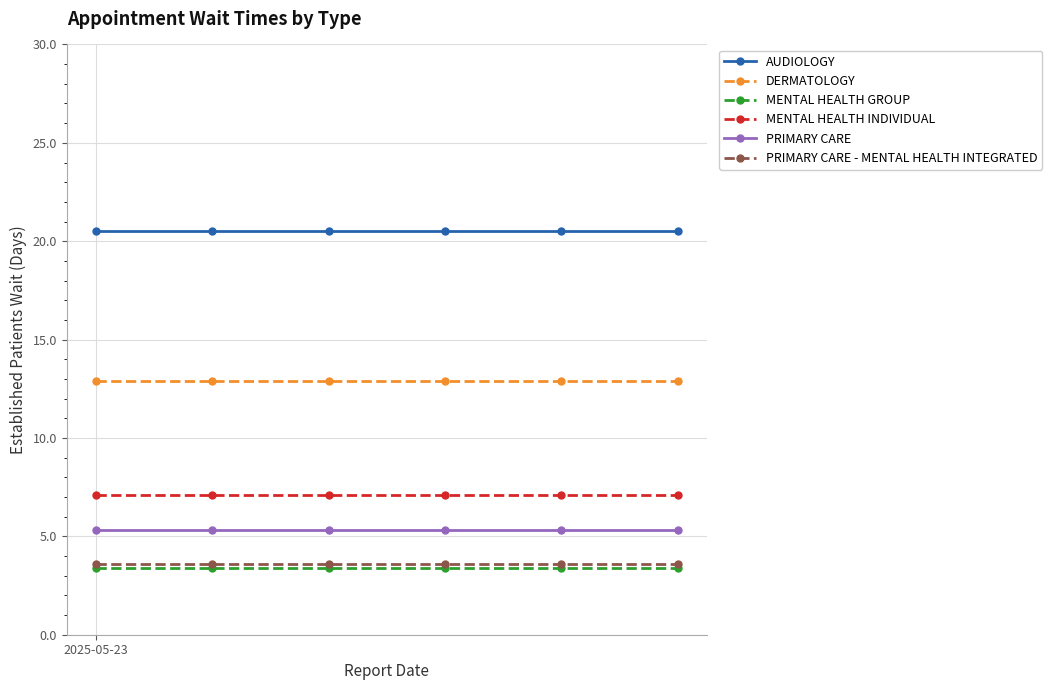

How many categories are shown in the chart?

6